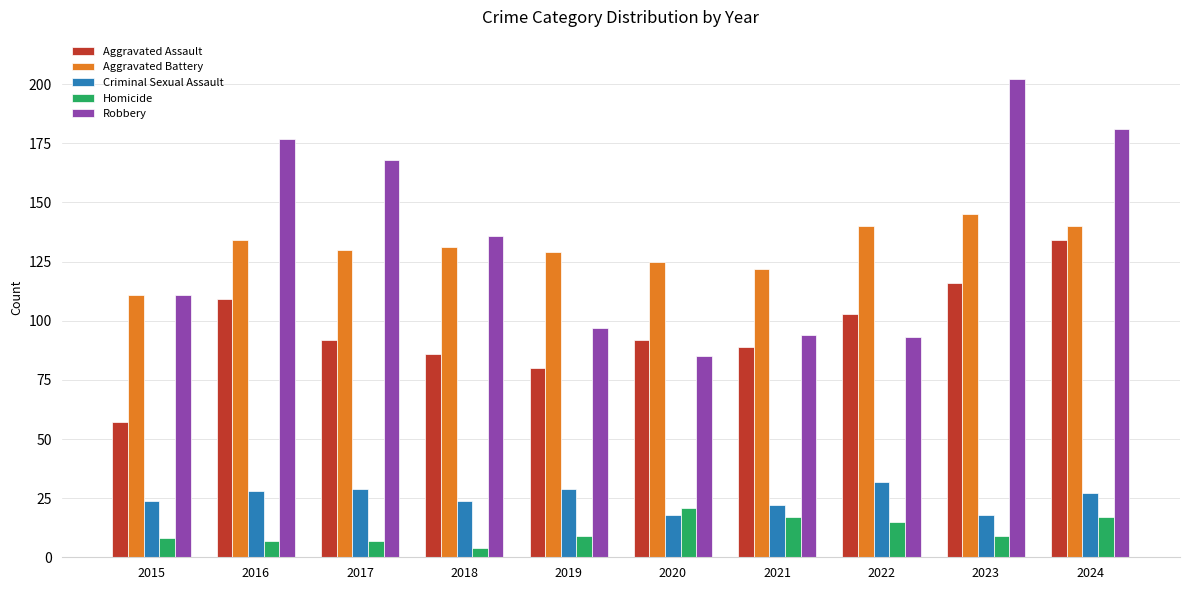

Which category has the lowest value in the Homicide series?

2018